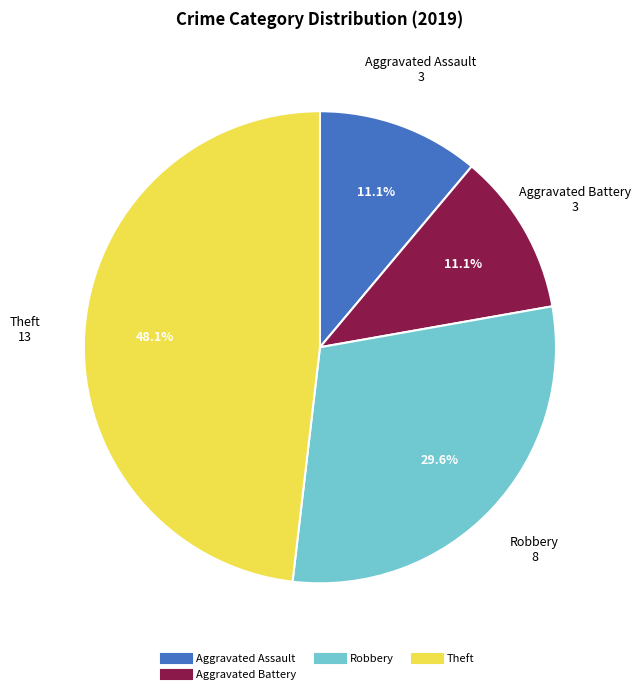

To the nearest percent, what is the average slice percentage?

25%